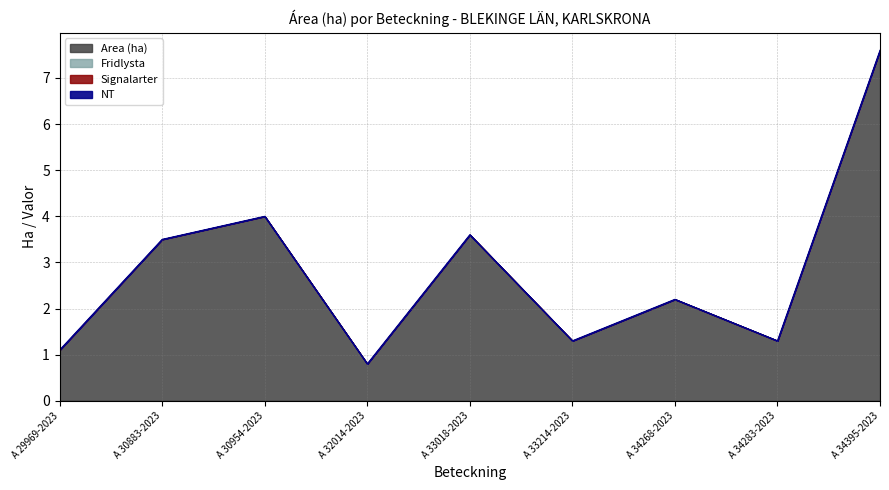

Rank the categories by Area (ha) value from lowest to highest.

A 32014-2023, A 29969-2023, A 33214-2023, A 34283-2023, A 34268-2023, A 30883-2023, A 33018-2023, A 30954-2023, A 34395-2023